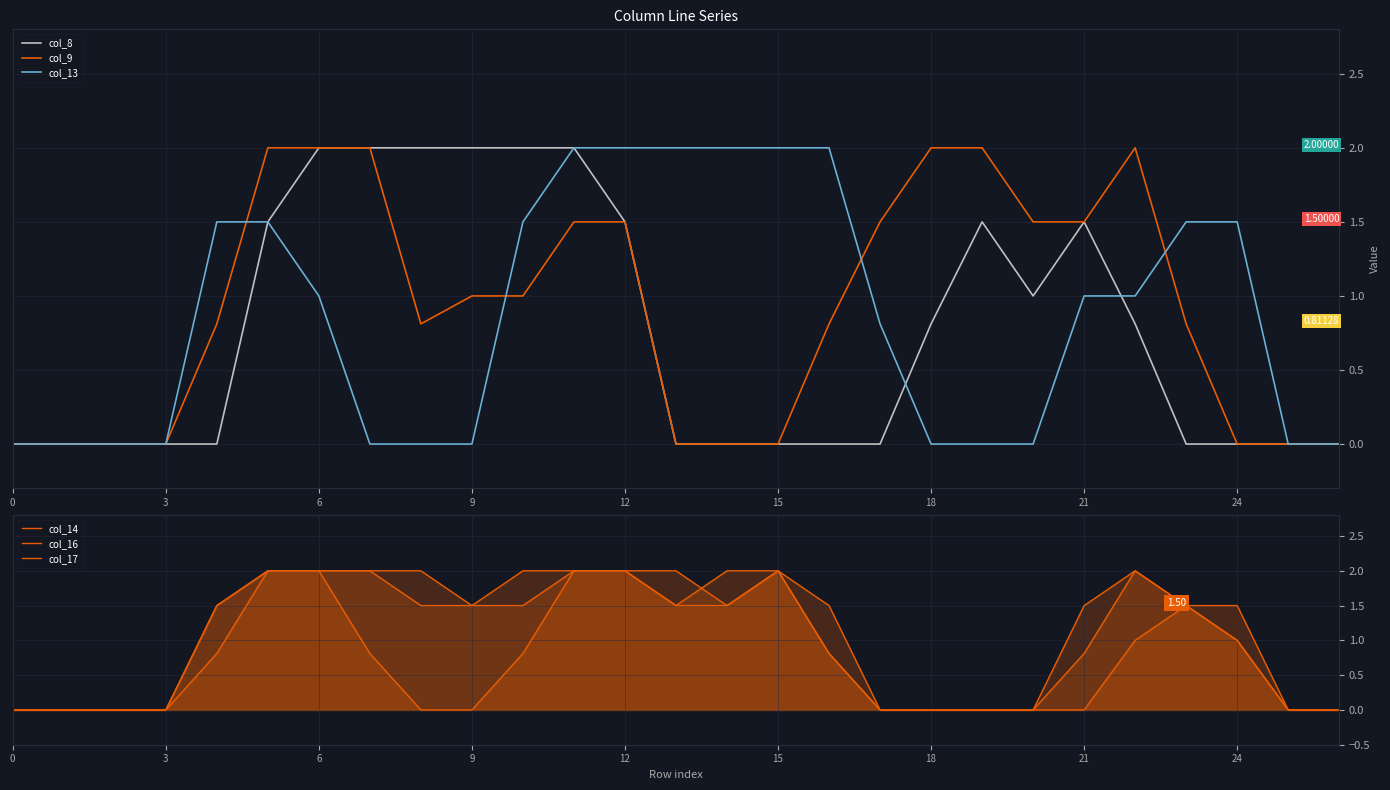

How many values in the col_16 series exceed 1?

14